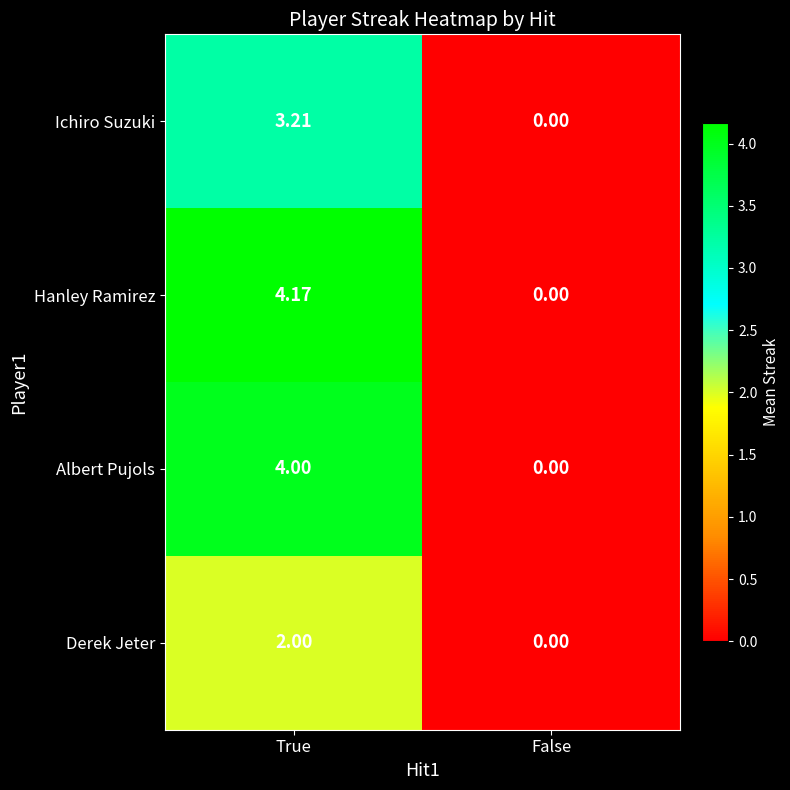

Which category has the highest value in the Albert Pujols series?

True